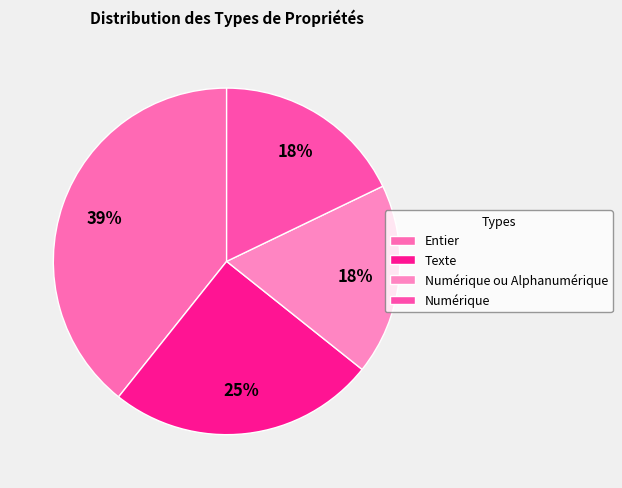

Which slice is the smallest?

Numérique ou Alphanumérique